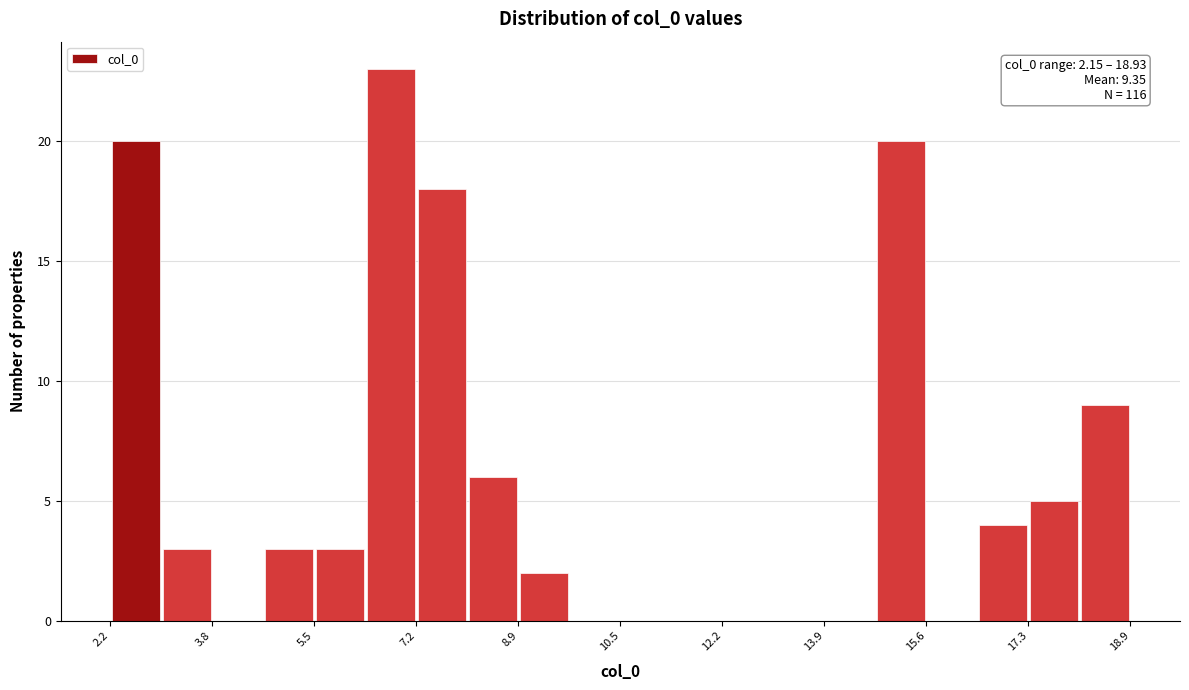

Which range on the x-axis has the tallest bar?

6.4 to 7.2